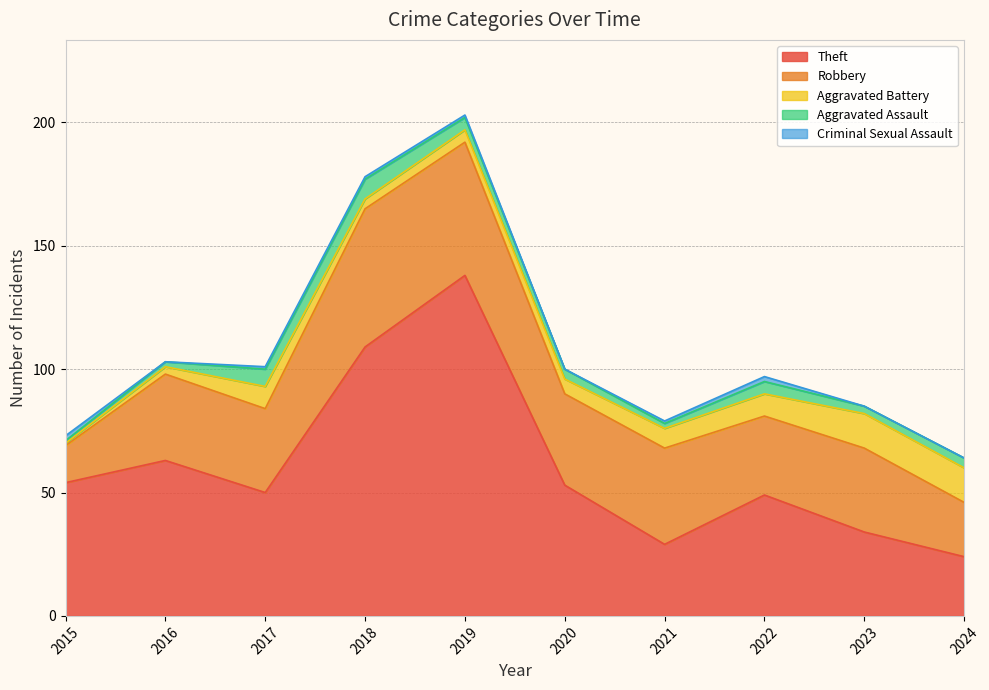

What is the sum of the Robbery values at 2015 and 2022?

47